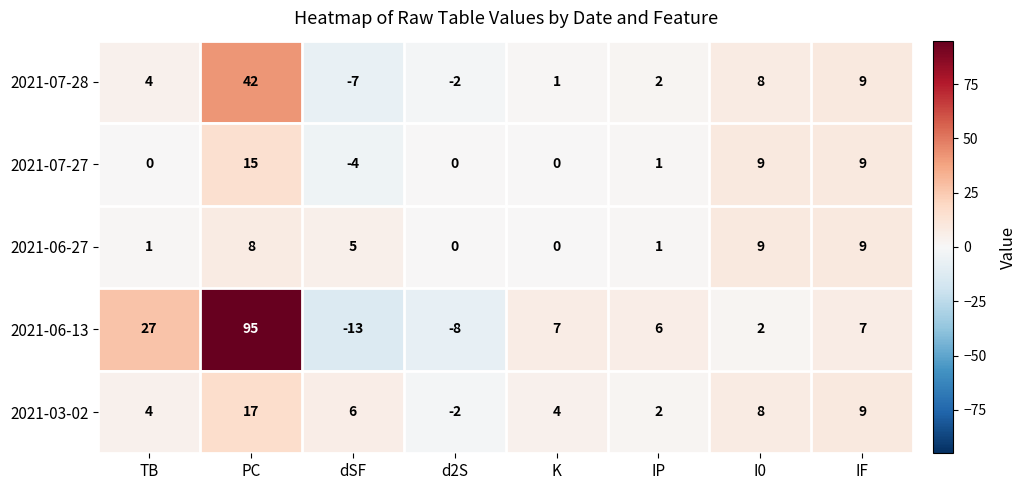

How many distinct data groups are displayed?

5